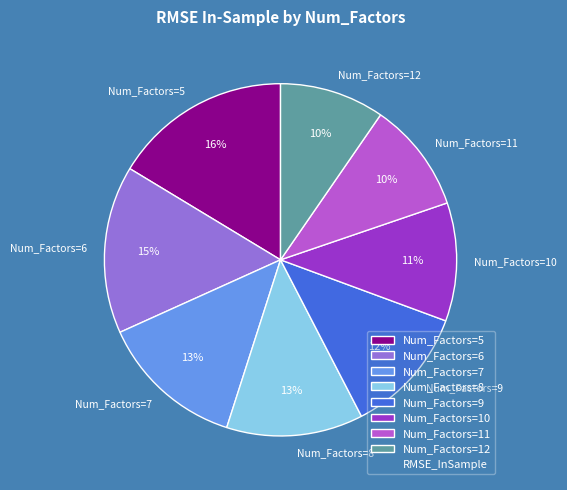

How many slices are in this pie chart?

8